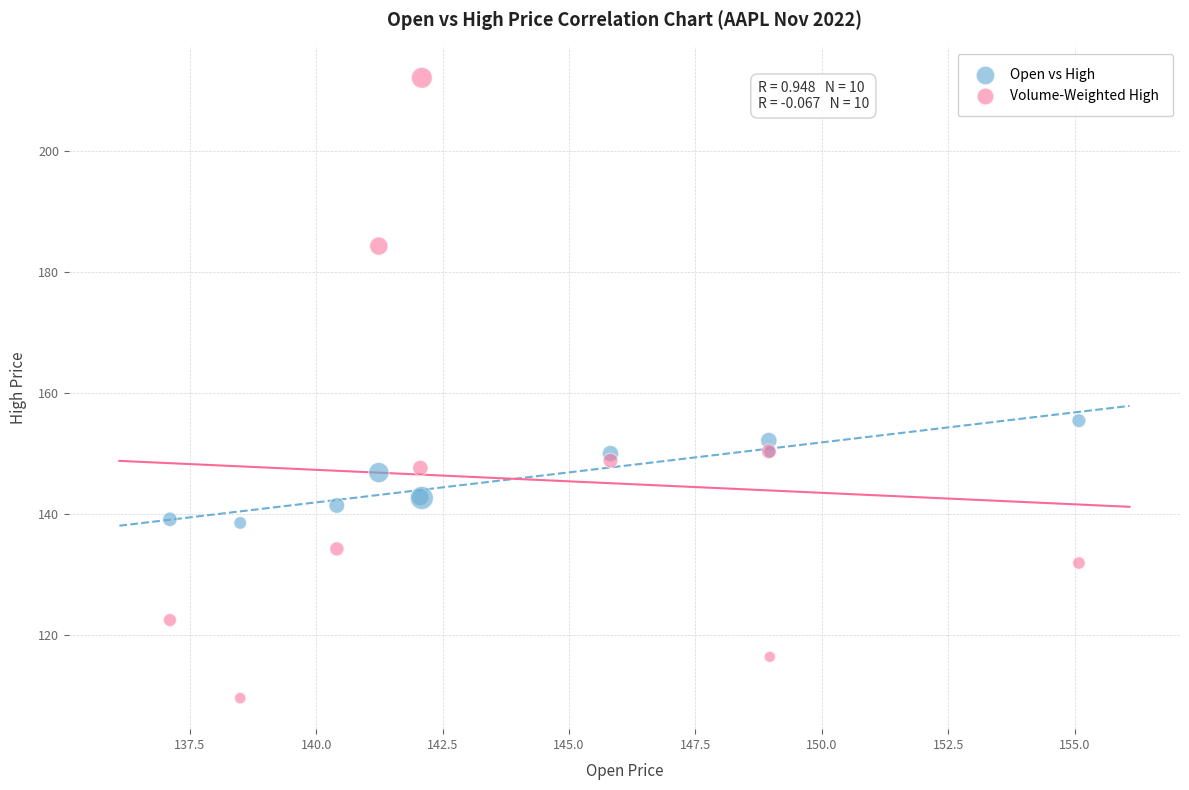

Which series reaches the maximum Y coordinate?

Volume-Weighted High